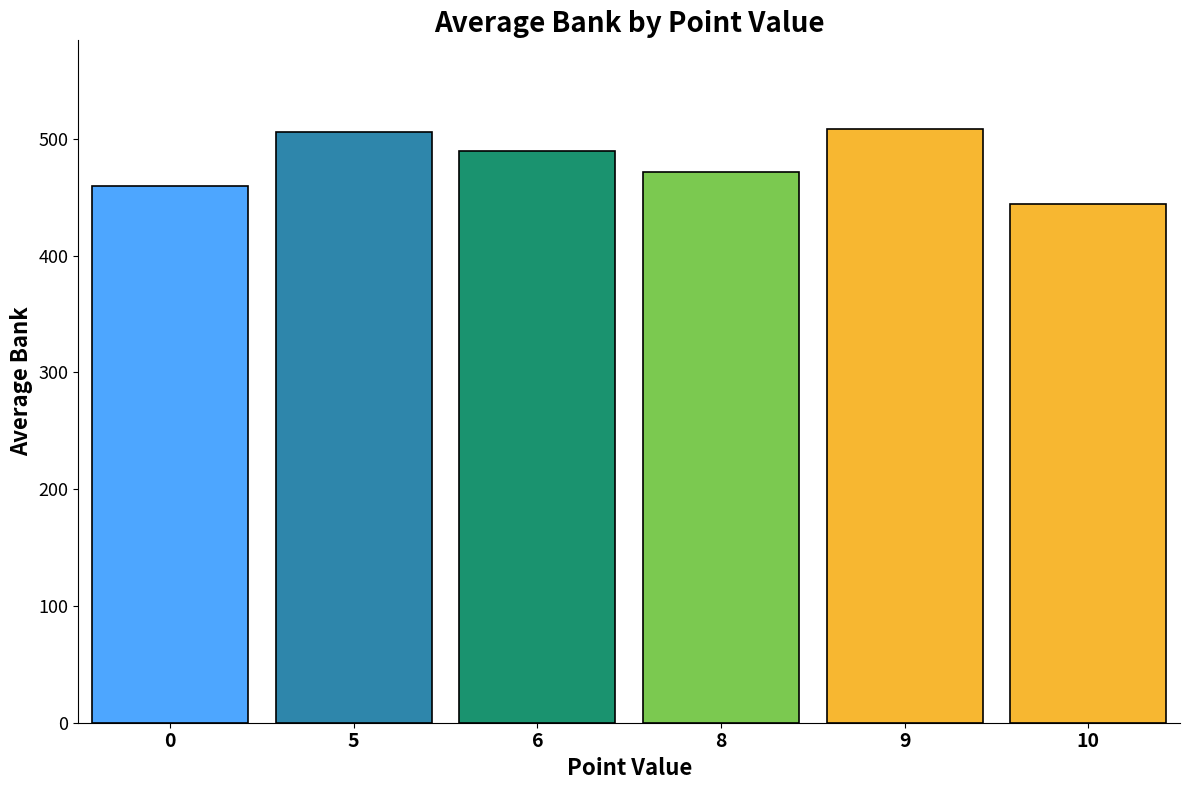

Does the chart contain any negative values?

No